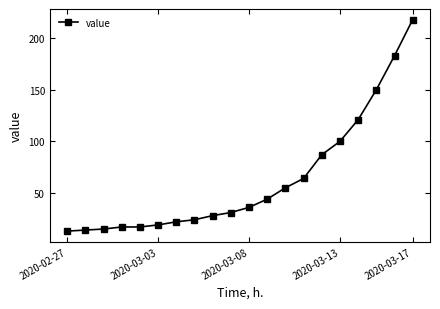

Reading left to right, transcribe all the data shown in this chart.

13	14	15	17	17	19	22	24	28	31	36	44	55	64	87	100	121	150	183	218